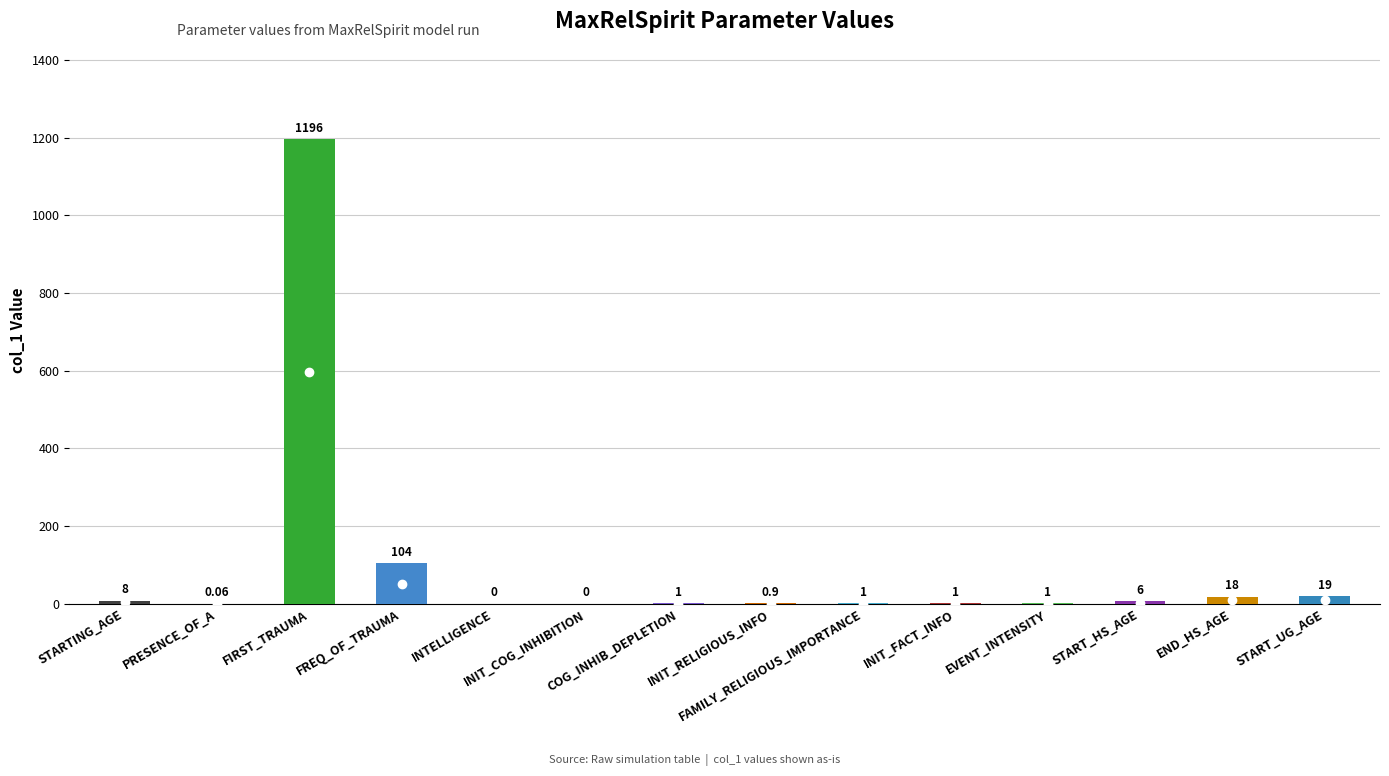

What is the greatest value displayed?

1196.0